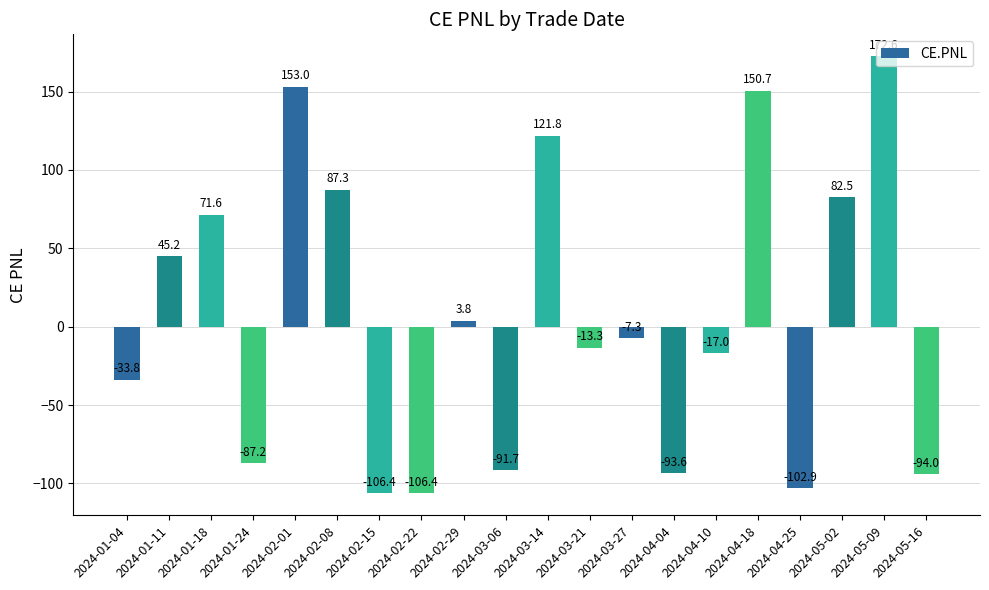

What is the smallest value displayed?

-106.4